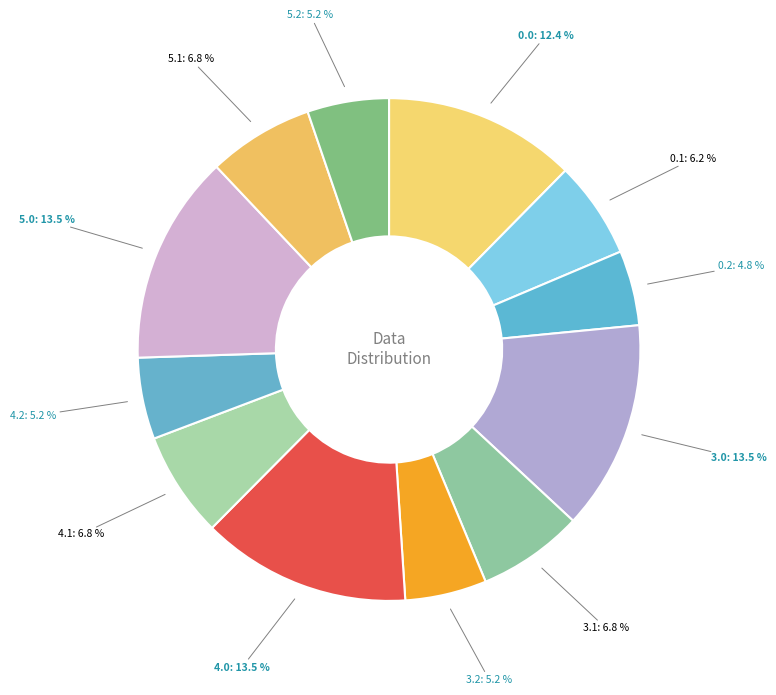

Is there any slice that represents more than half of the pie?

No